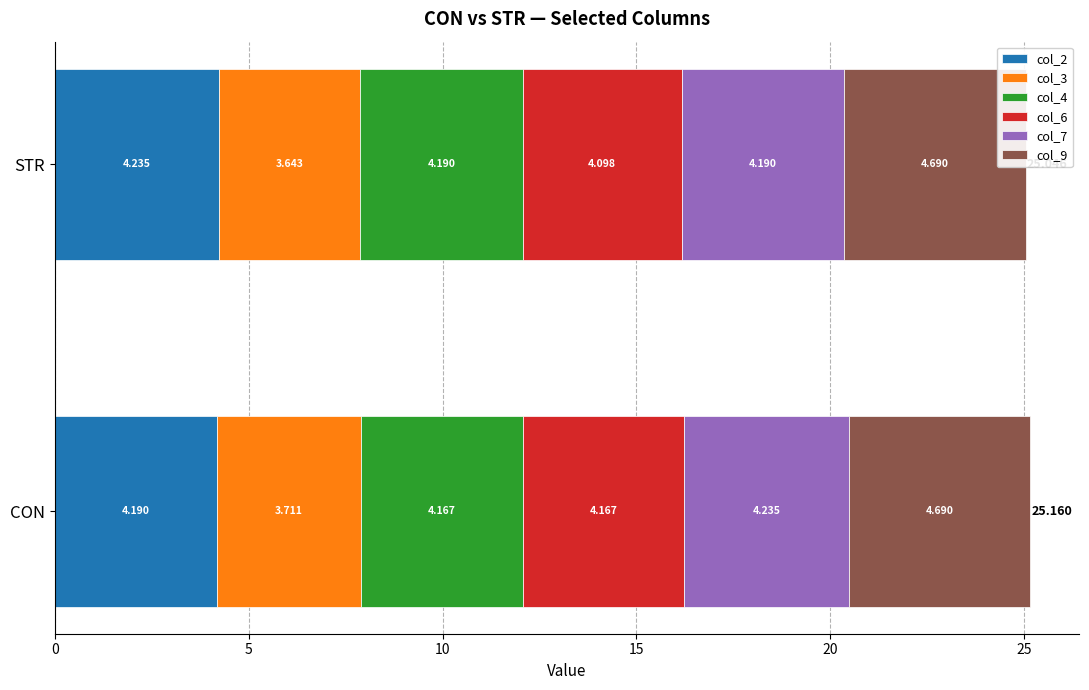

The value of col_7 at STR is 6.5. True or false?

False